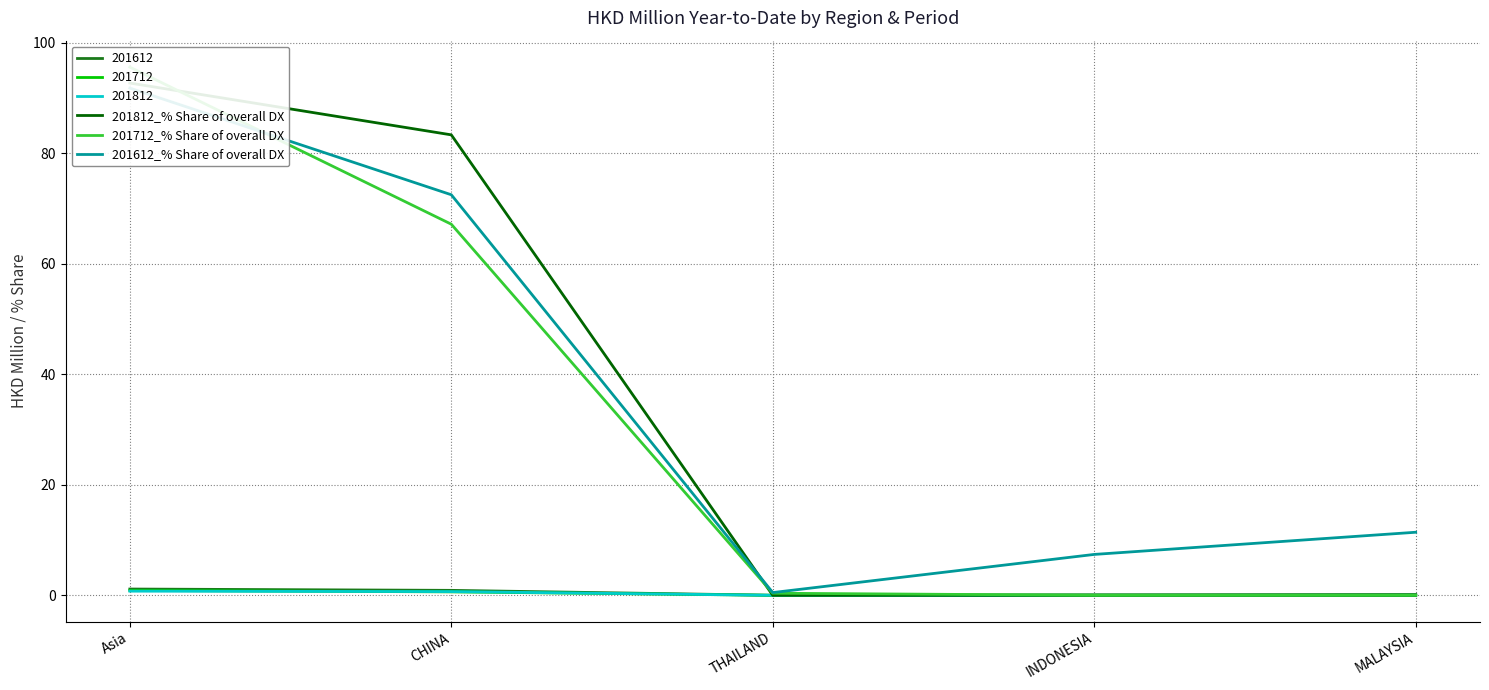

What is the value of the 201812_% Share of overall DX point at the 2nd from the left?

83.3